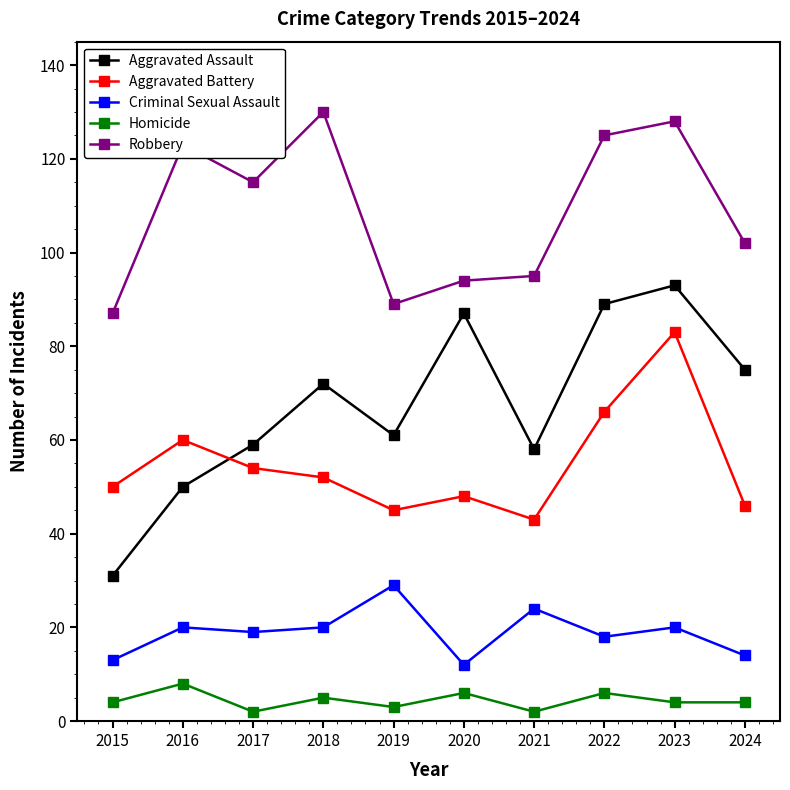

At which category does Aggravated Assault reach its first local peak?

2018